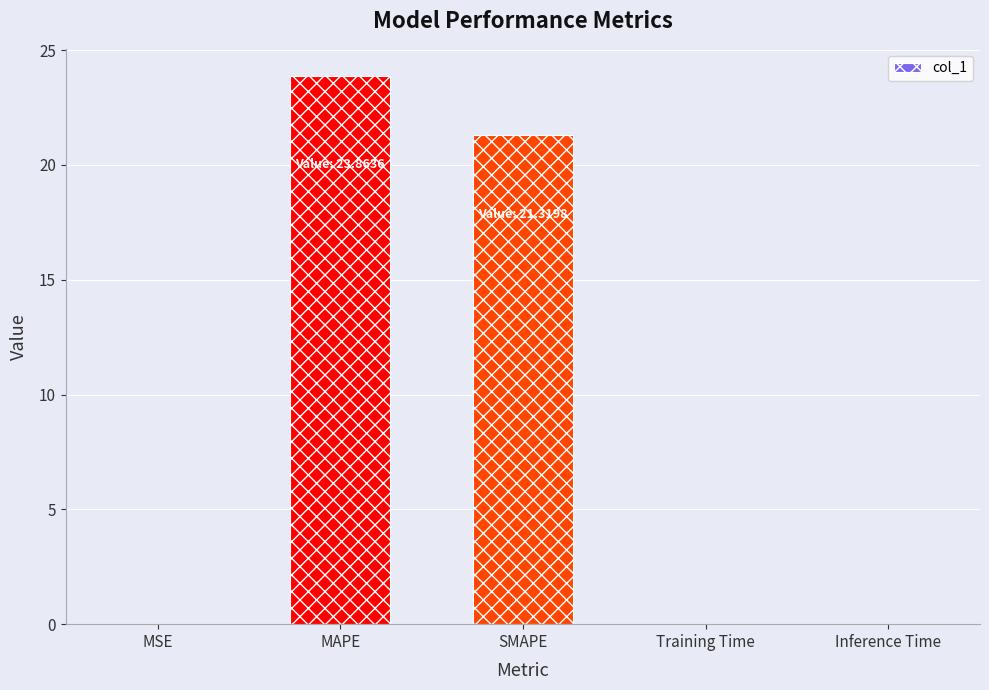

Which has a higher value, Training Time or MAPE?

MAPE